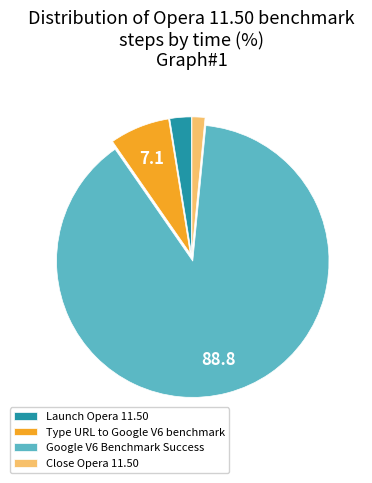

How many segments does this pie chart have?

4